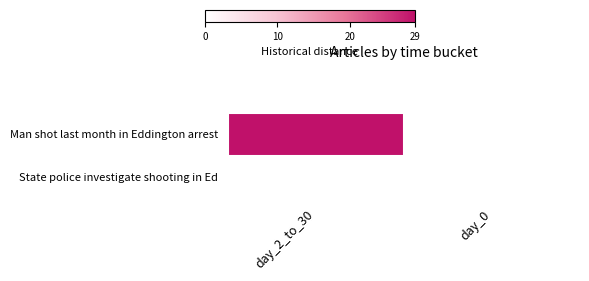

Reading right to left, extract all data points from this chart.

Man shot last month in Eddington arrest: day_0=0	day_2_to_30=29
State police investigate shooting in Ed: day_0=0	day_2_to_30=0